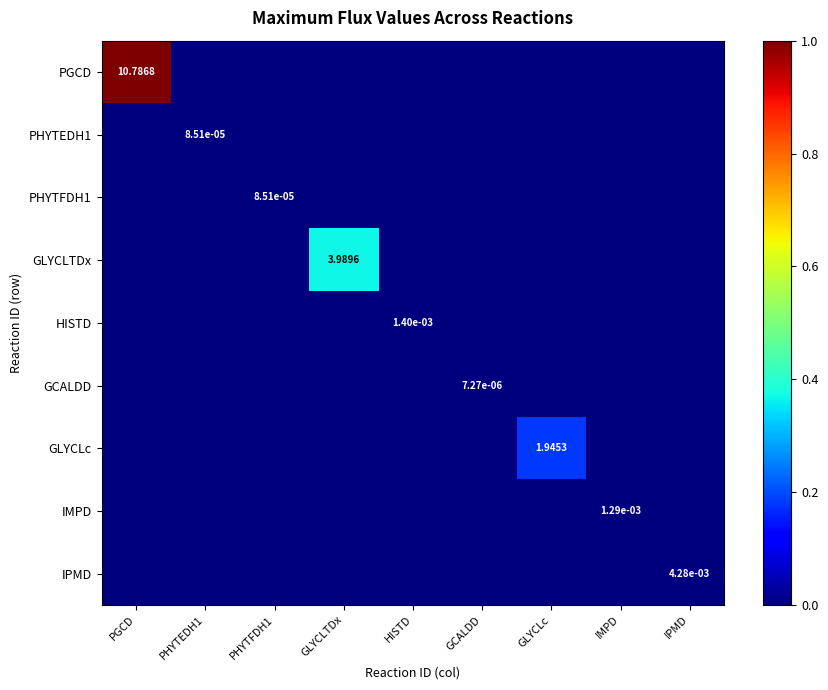

Rank the categories by IMPD value from lowest to highest.

PGCD, PHYTEDH1, PHYTFDH1, GLYCLTDx, HISTD, GCALDD, GLYCLc, IPMD, IMPD